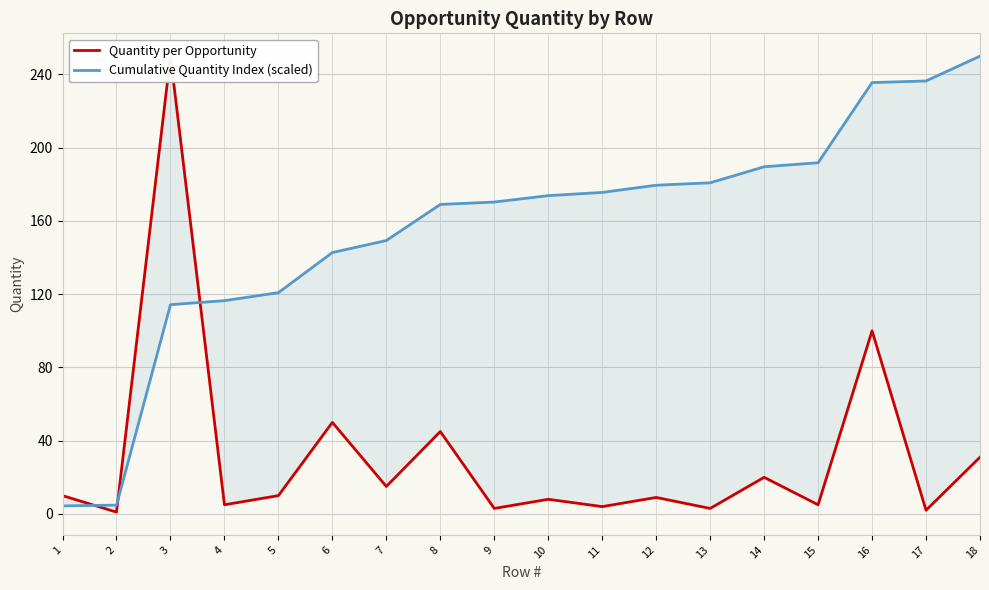

What is the difference between the Quantity per Opportunity values at 8 and 15?

40.0